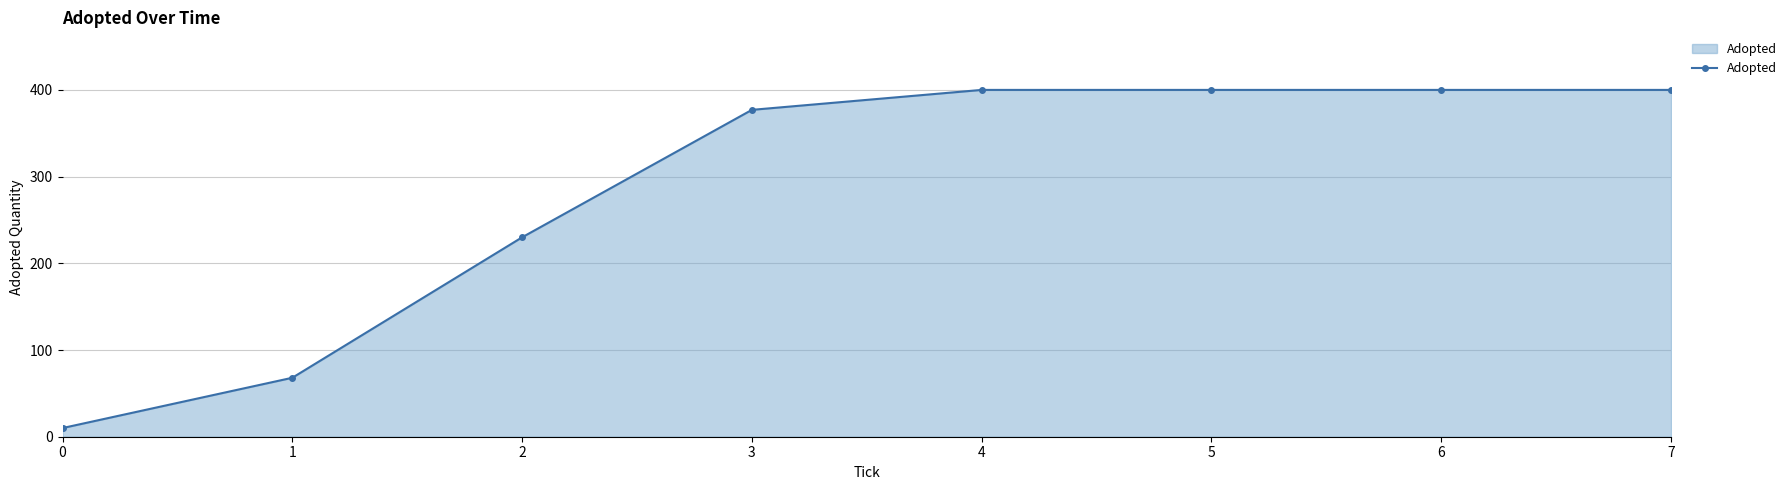

How many lines are shown in the chart?

1